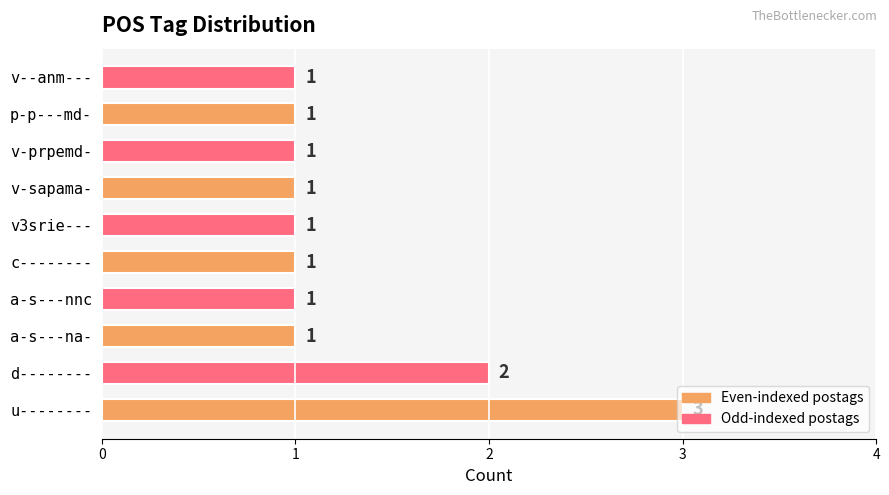

Approximately how many times larger is the value at v3srie--- compared to p-p---md-?

1.0